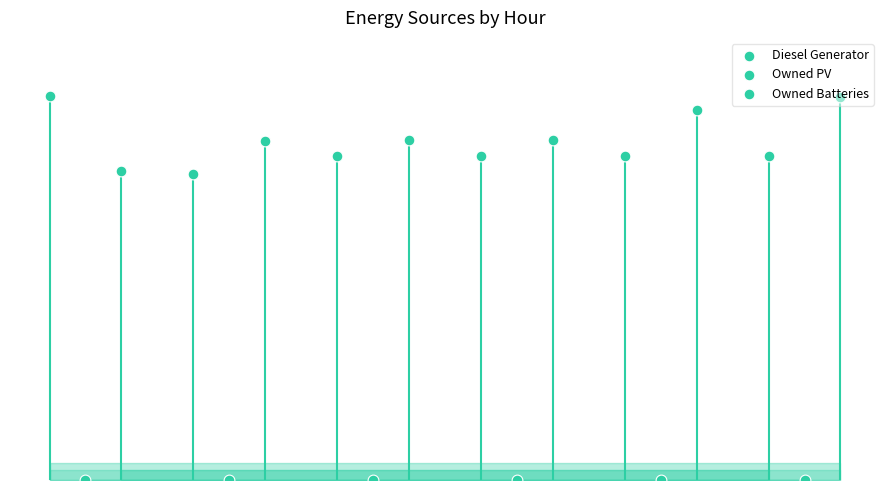

What is the total value across all series at 4?

691